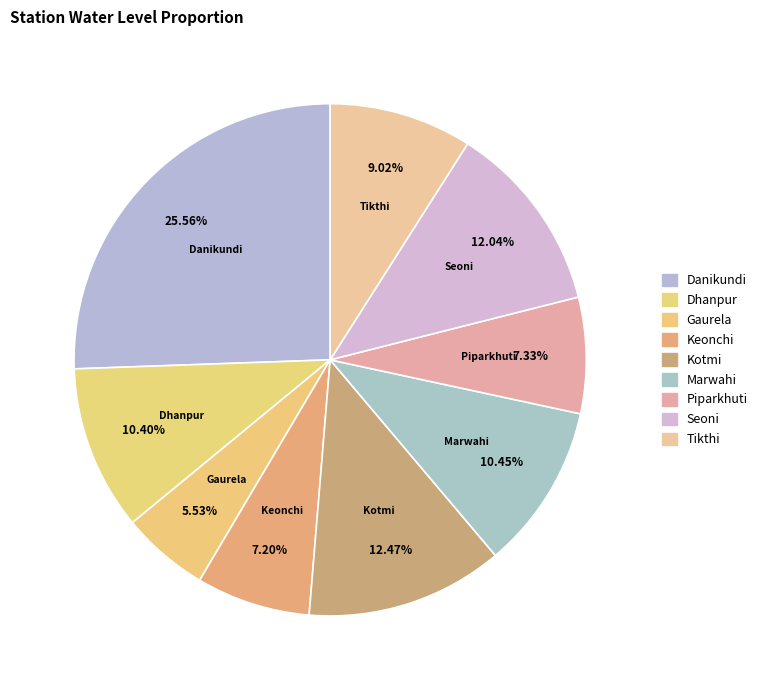

How many segments does this pie chart have?

9